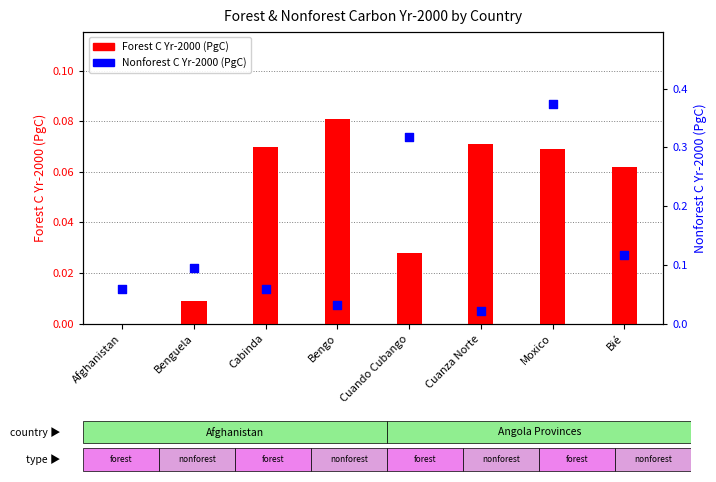

Which series has the largest total across all categories?

Nonforest C Yr-2000 (PgC)